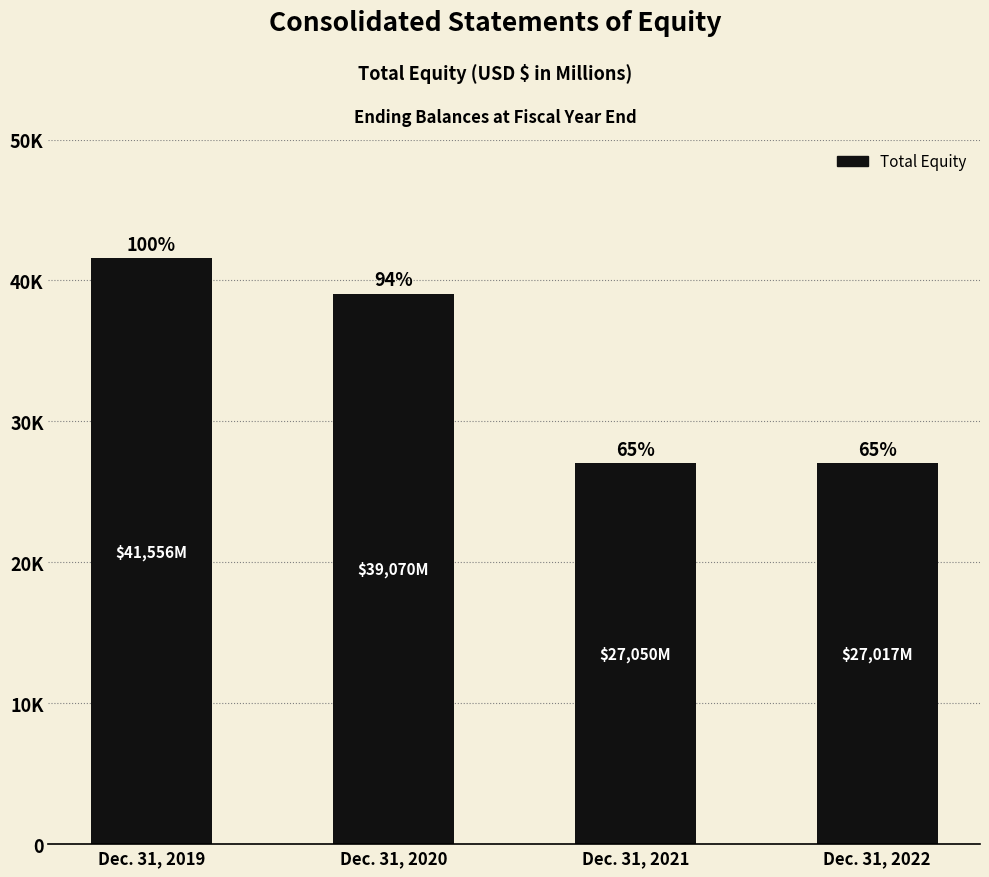

Does the chart contain any negative values?

No